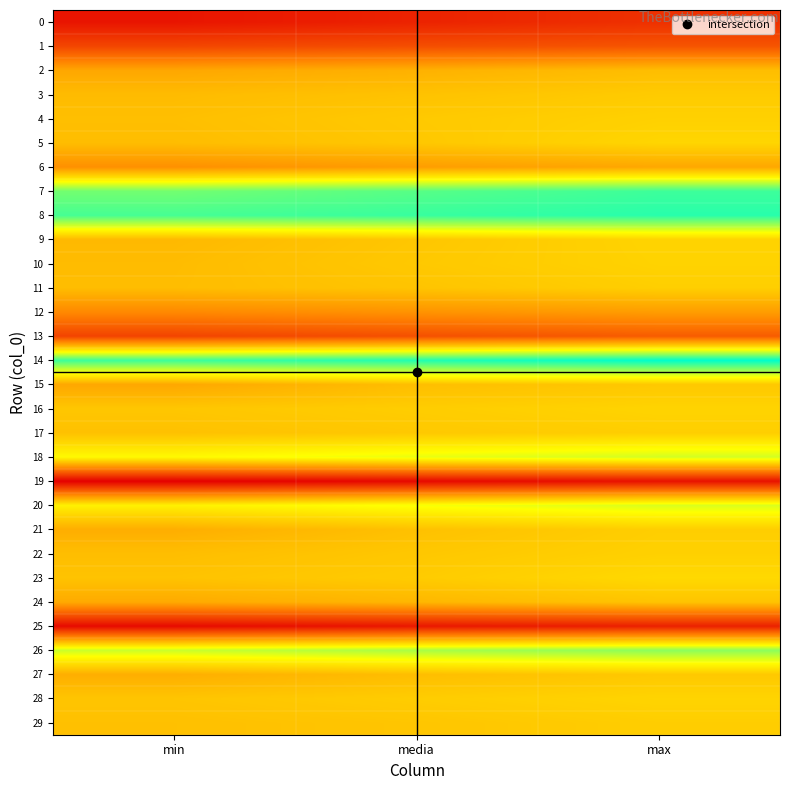

Which series has the widest spread of values?

20